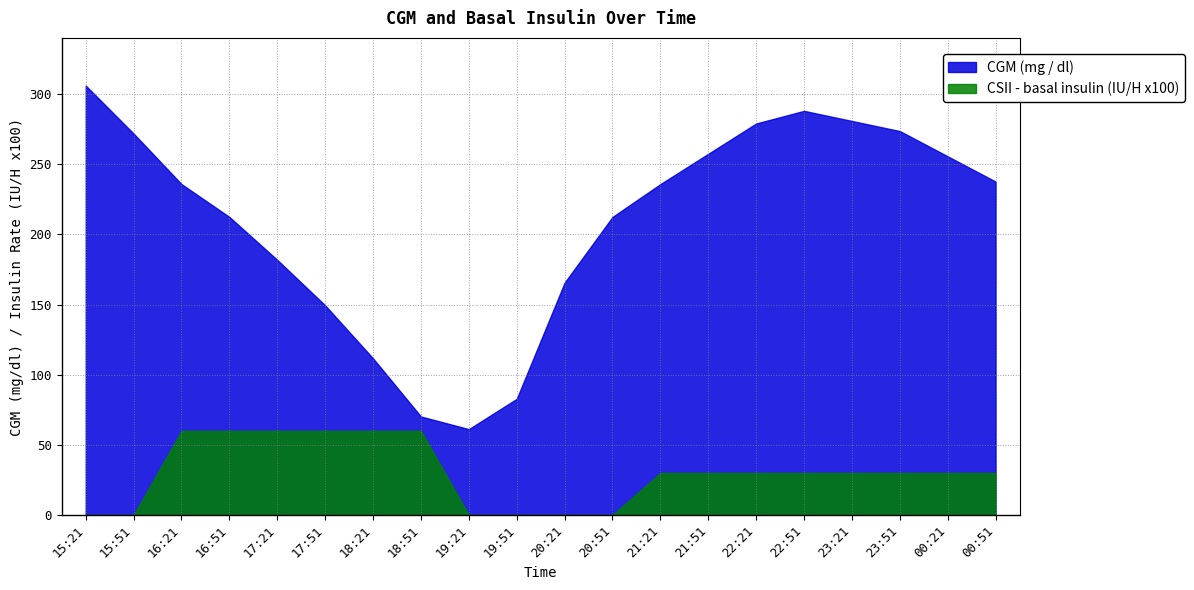

True or false: CGM (mg / dl) and CSII - basal insulin (IU/H x100) cross at least once.

False